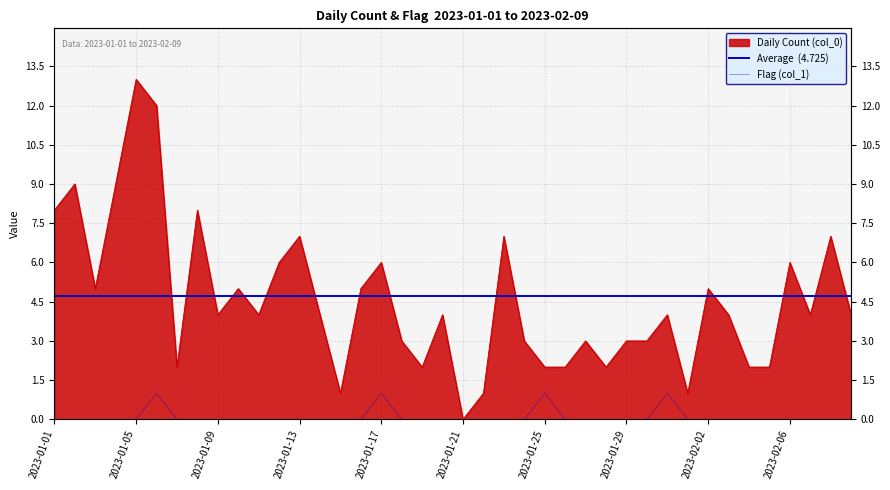

What are all the series names shown in the legend?

Daily Count (col_0), Flag (col_1)